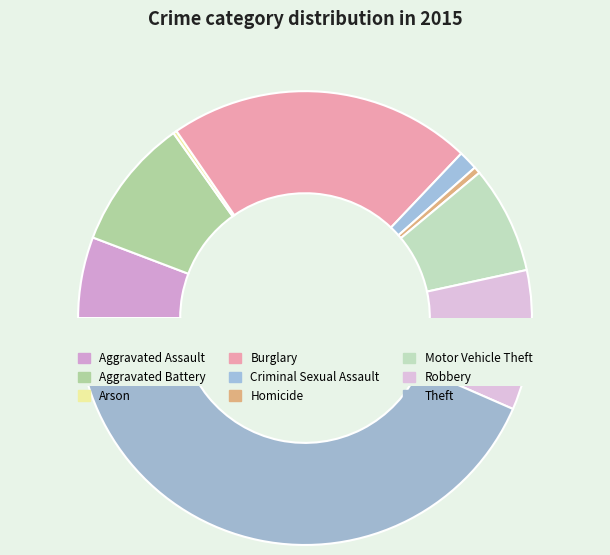

Which slice is the smallest?

Arson